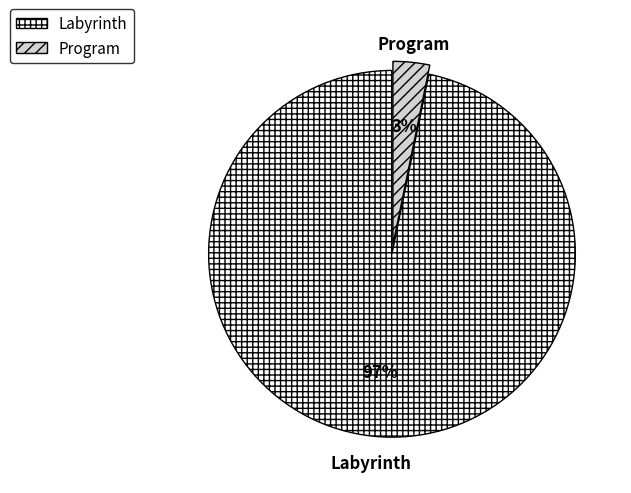

Is there any slice that represents more than half of the pie?

Yes